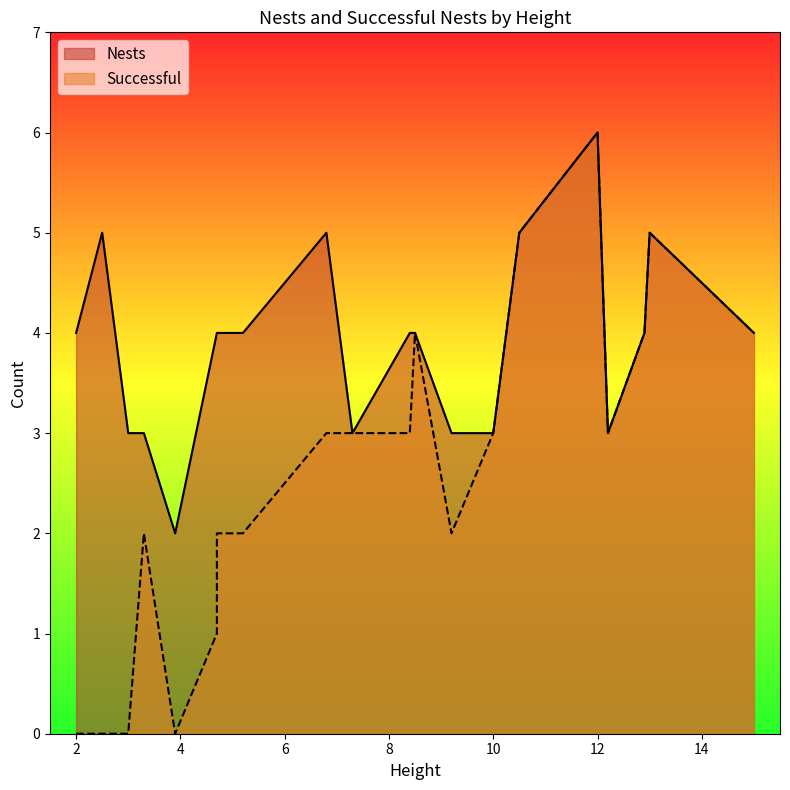

Where is the first local minimum for Successful?

3.9